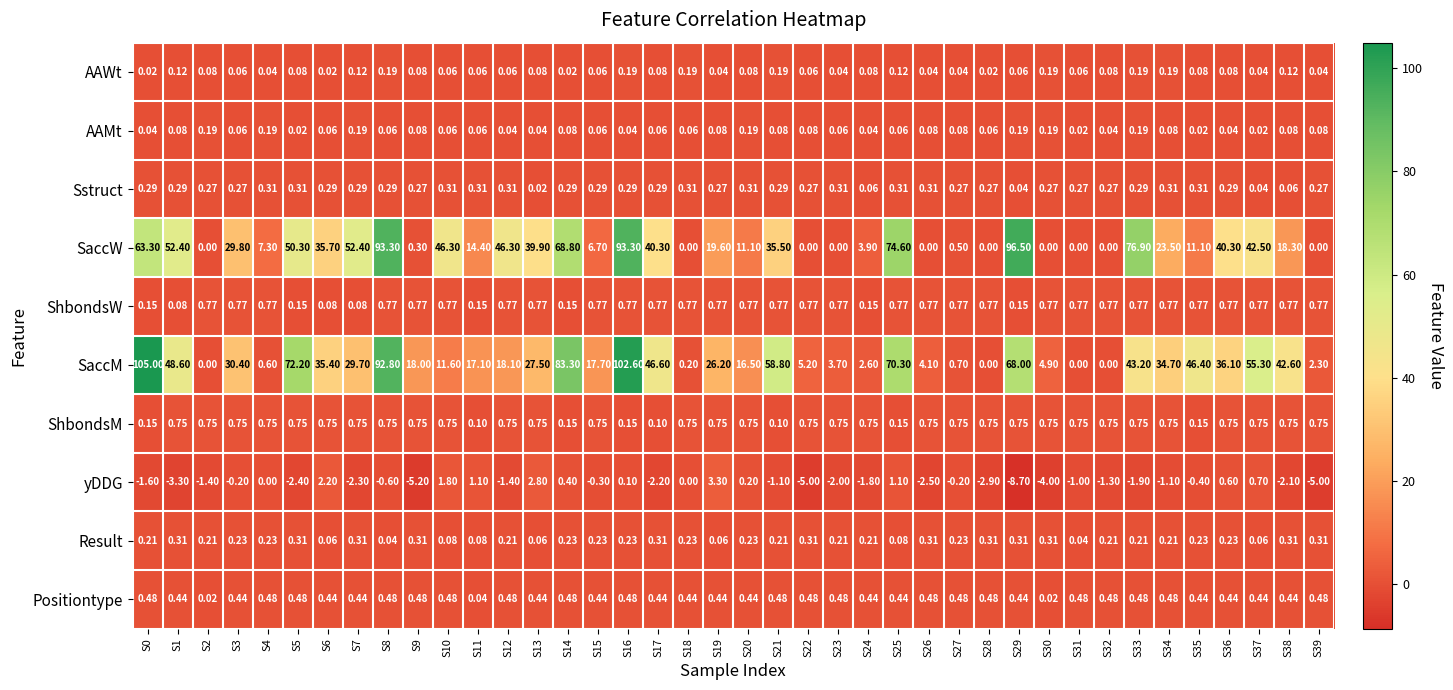

What is the spread (max minus min) of values at S35?

46.8